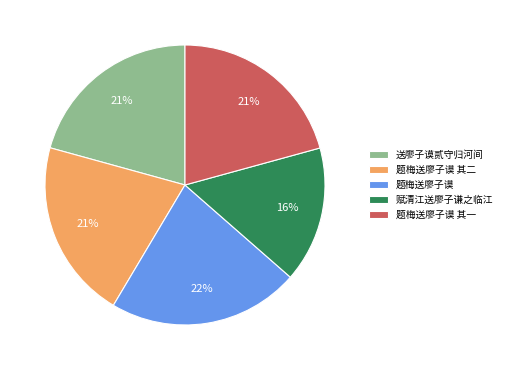

To the nearest percent, what is the average slice percentage?

20%